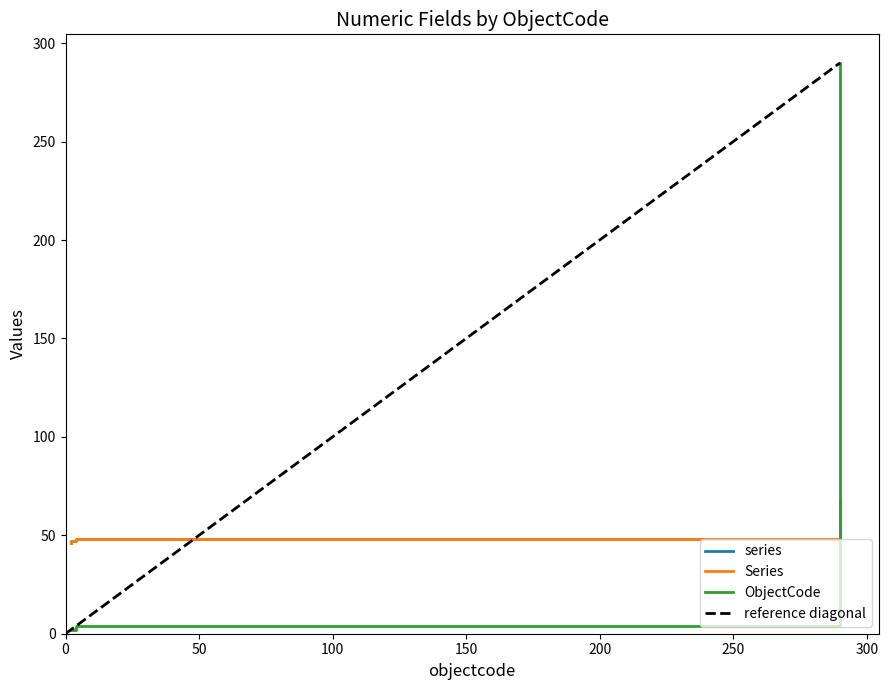

Which series has the largest range (max minus min)?

ObjectCode